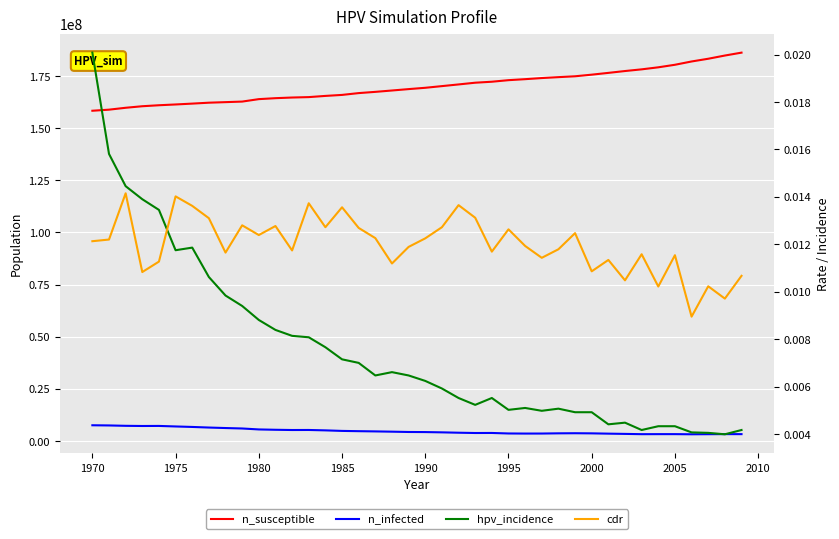

True or false: cdr and n_infected cross at least once.

False